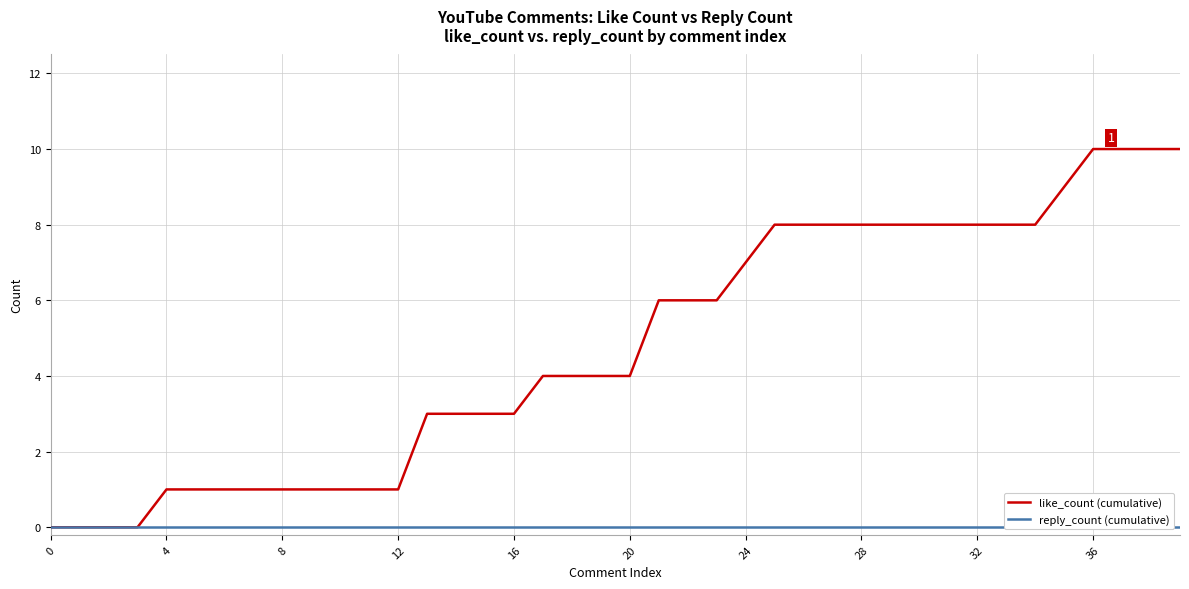

True or false: like_count (cumulative) has a value of 12 at 28.

False